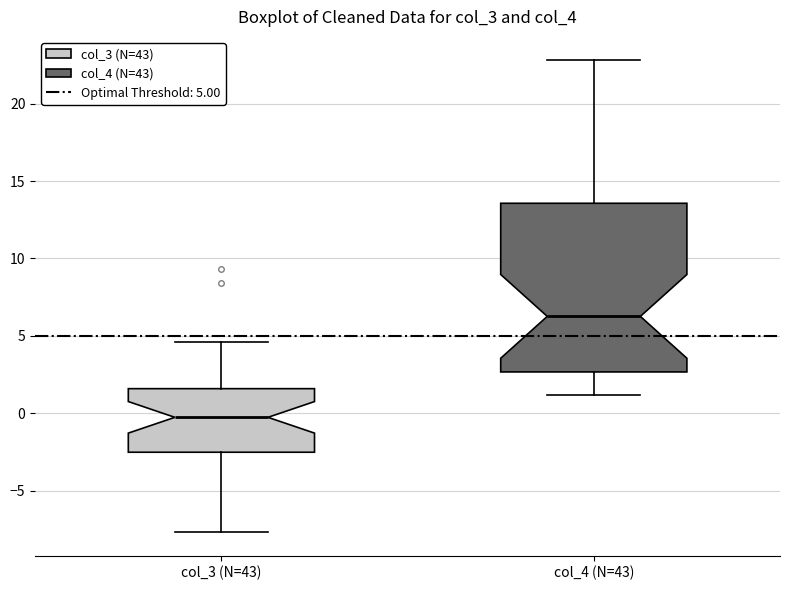

Reading left to right, transcribe this box plot: for each box, give where its median line is, the range the box spans, and where its two whiskers end, as read against the y-axis. The values are not printed on the chart, so give them approximately, as read against the axis.

col_3 (N=43): median -0.5, box -2.5 to 1.5, whiskers -7.5 to 4.5
col_4 (N=43): median 6.5, box 2.5 to 13.5, whiskers 1.0 to 23.0